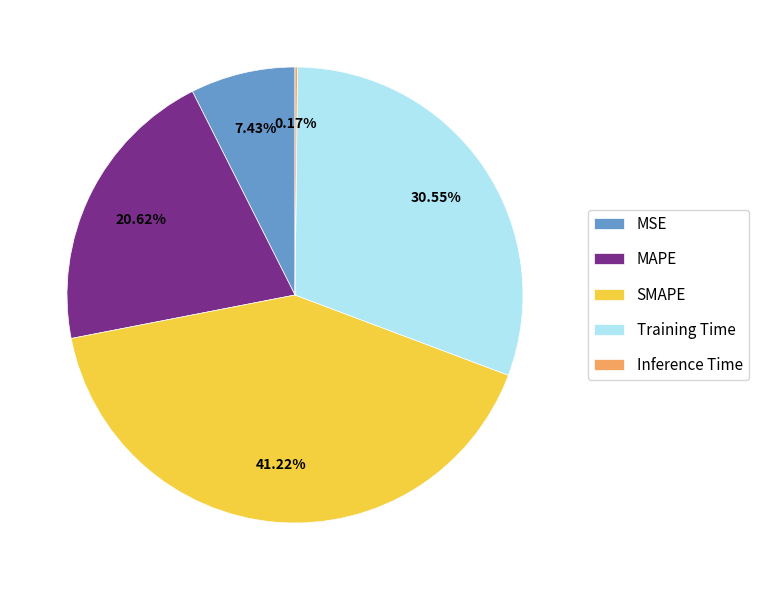

True or false: Training Time accounts for 31% of the total.

True